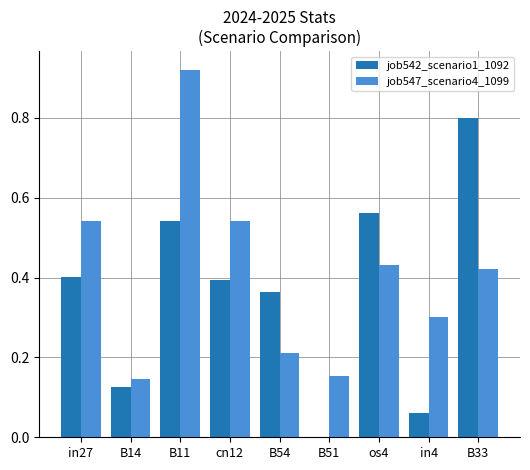

At which label does job542_scenario1_1092 reach its peak?

B33